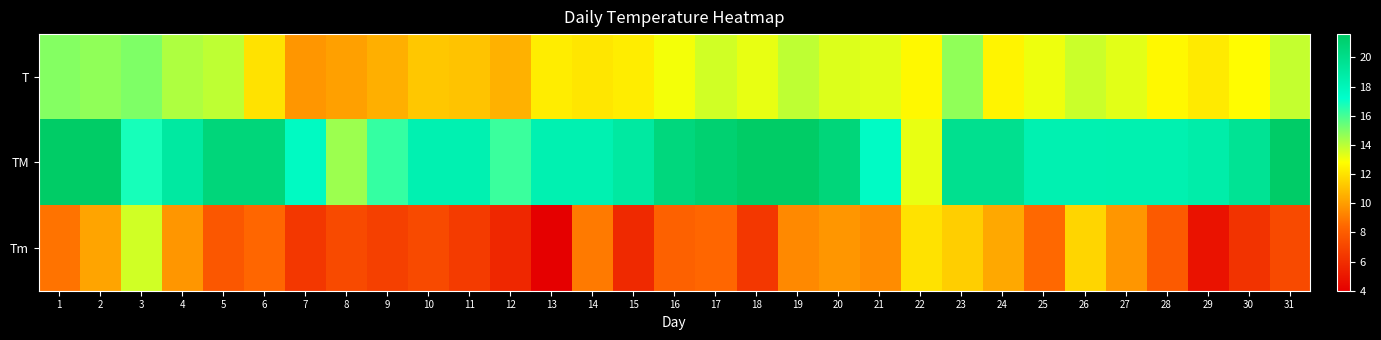

Which has a higher value, 30 or 8?

30